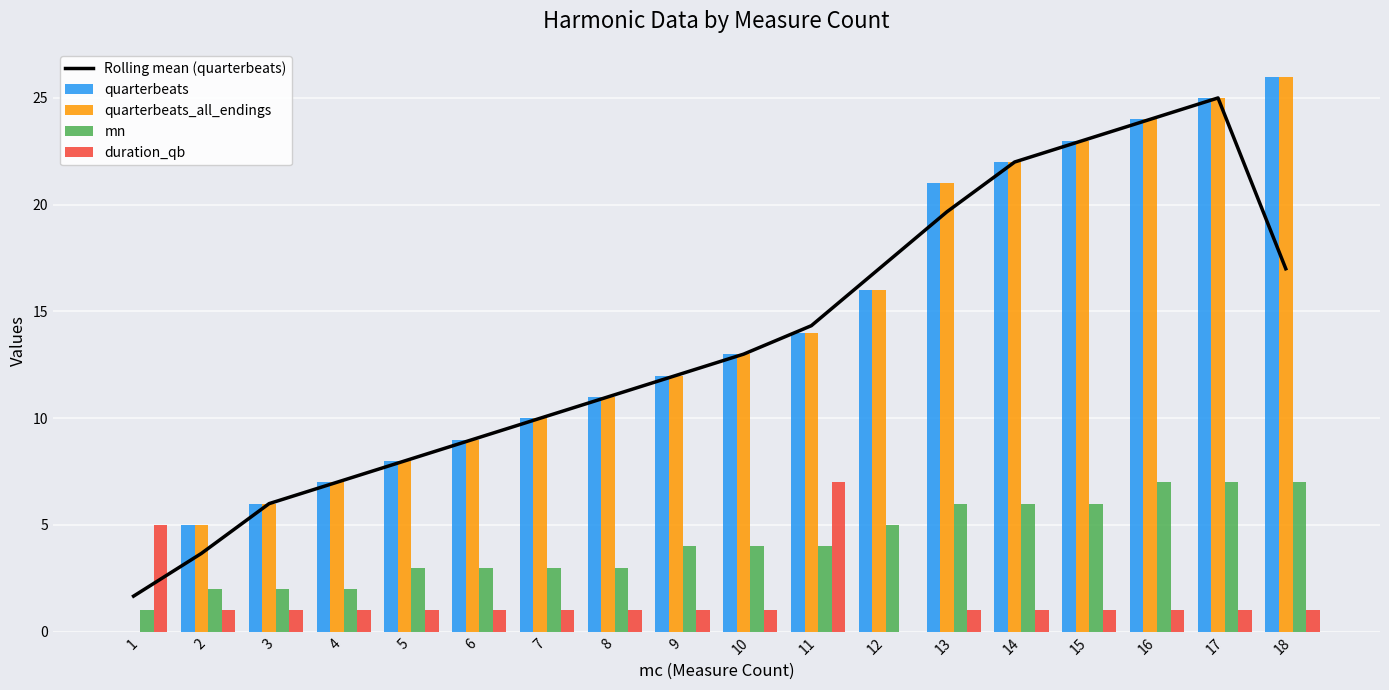

What is the value of the Rolling mean (quarterbeats) bar at the 16th from the left?

24.0